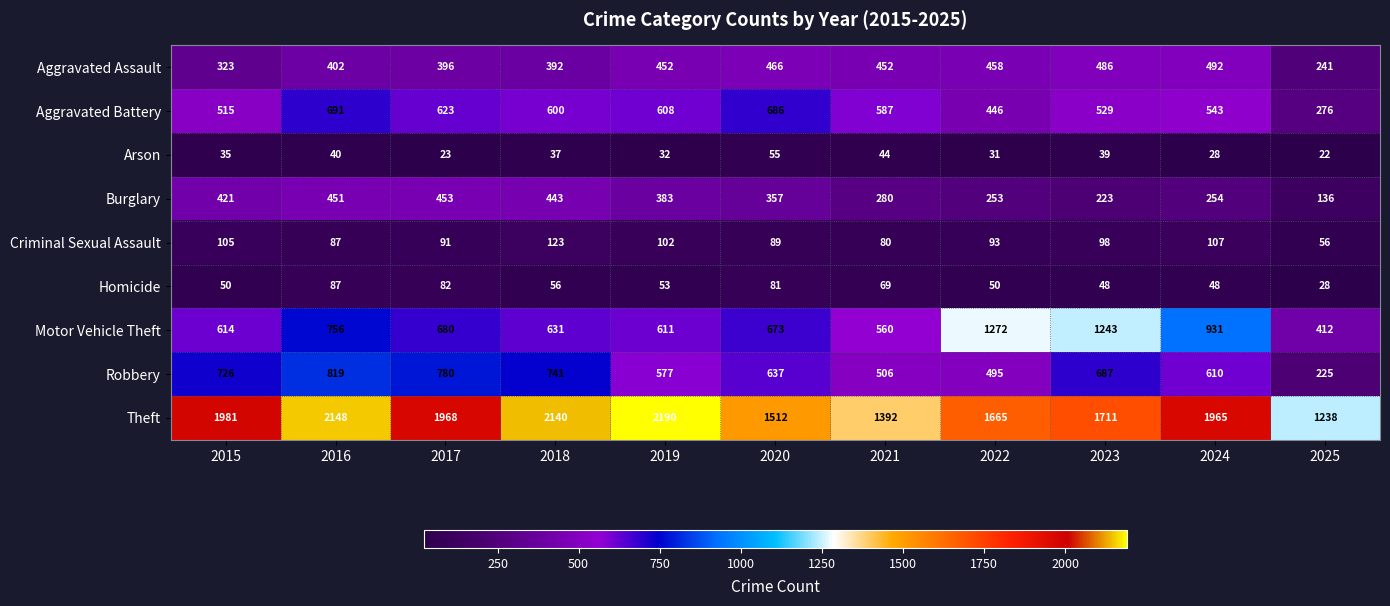

What is the minimum value shown in the chart?

22